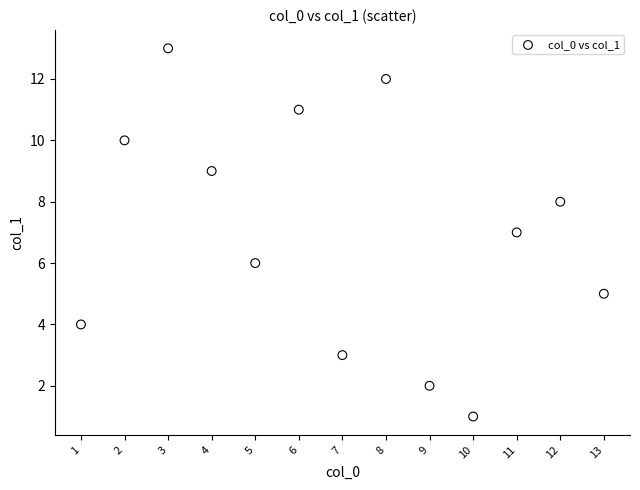

What is the range of Y values (max minus min)?

12